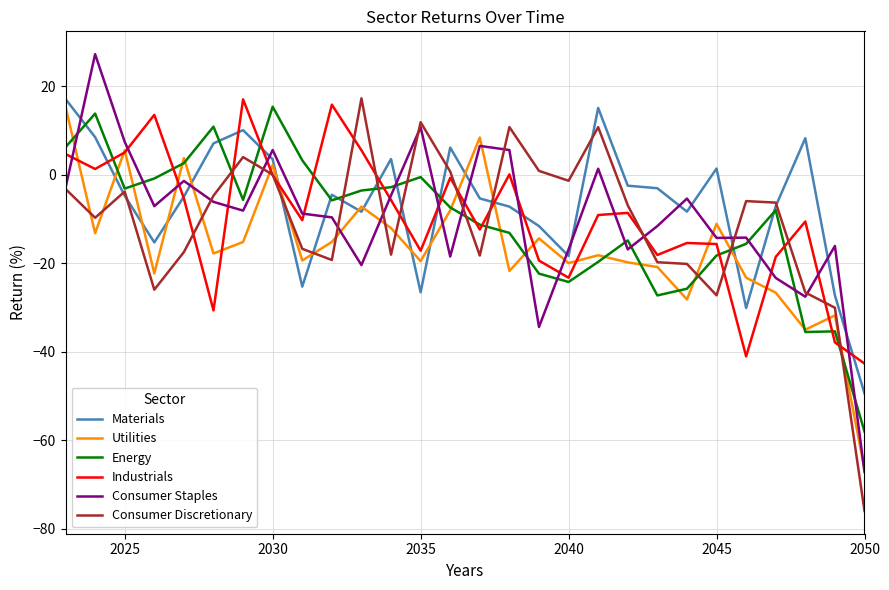

True or false: Utilities and Materials cross at least once.

True